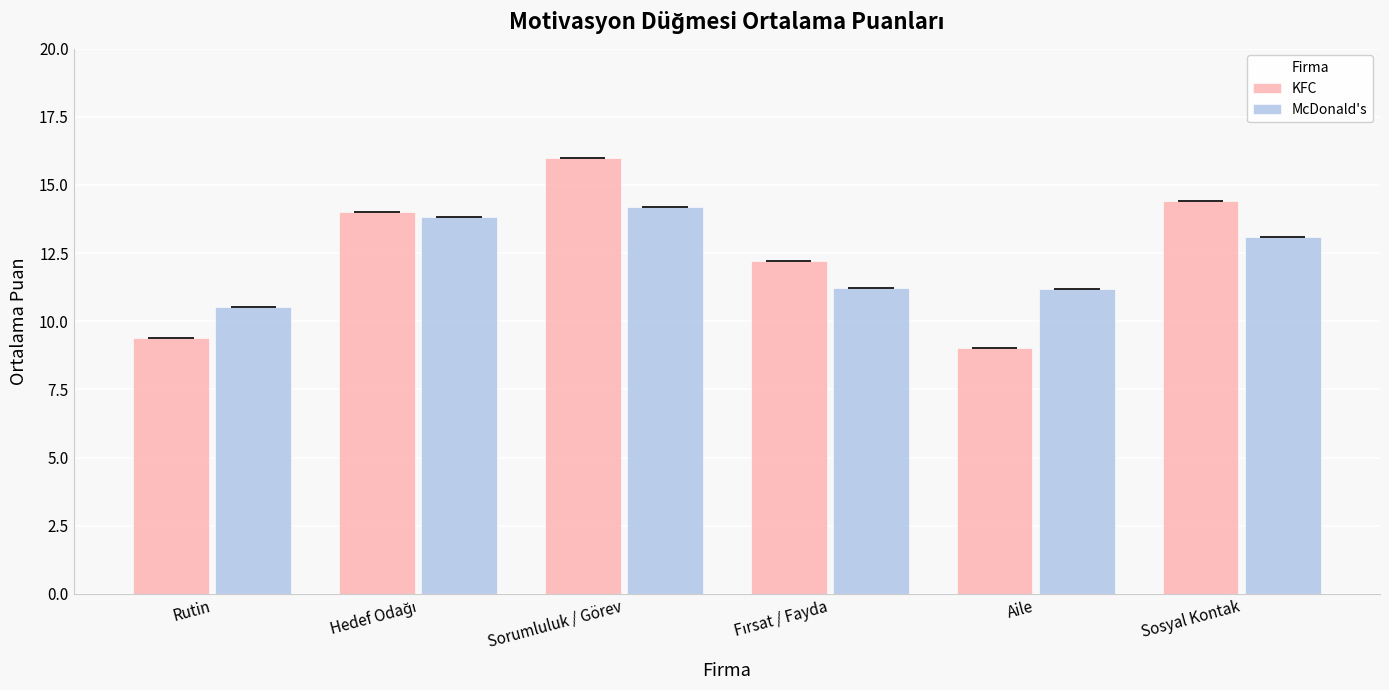

How many bars are there in each group?

2